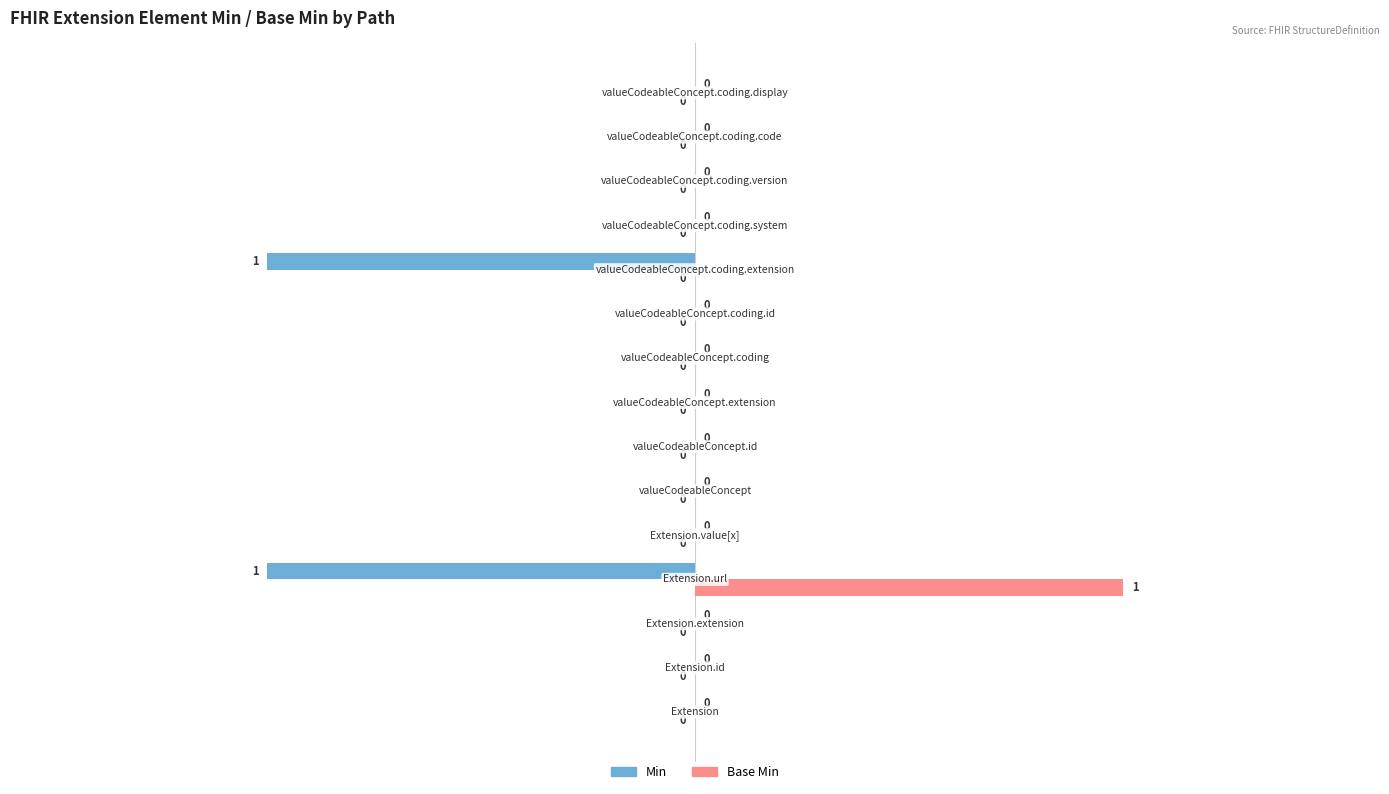

How many categories are shown in the chart?

15